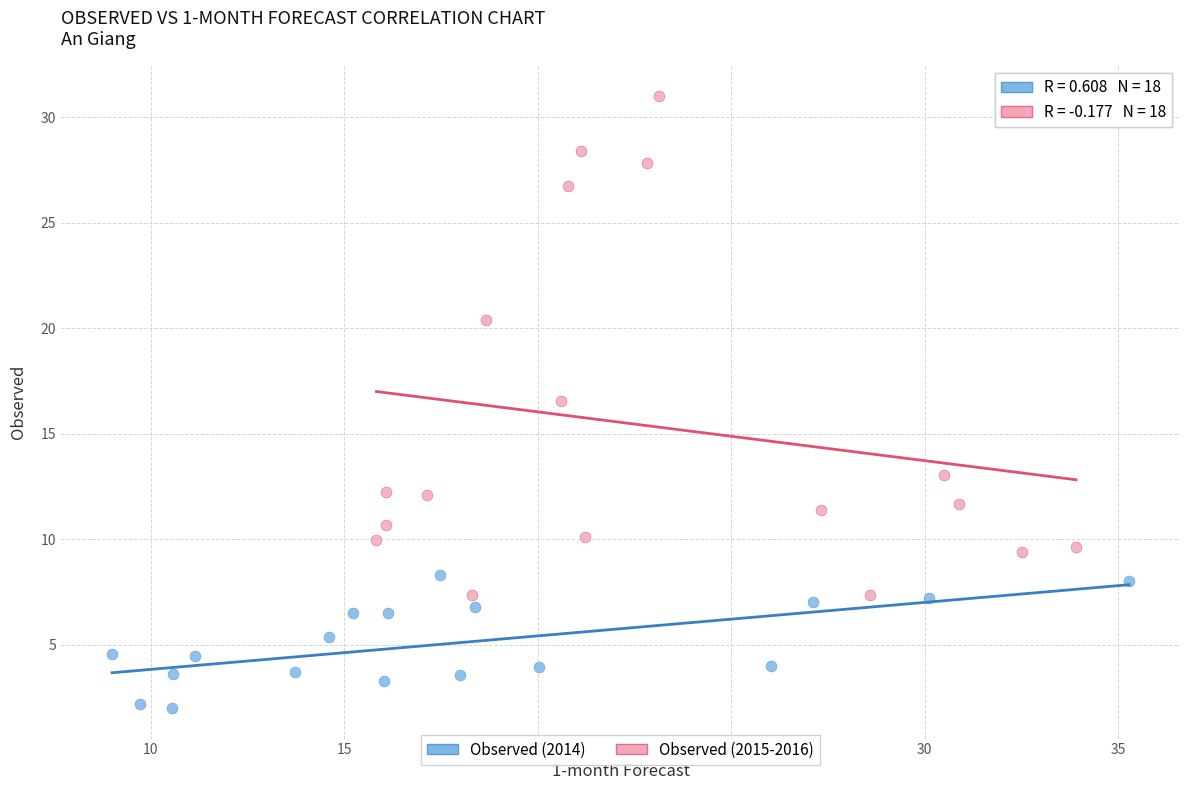

Which series has the largest Y range (max minus min)?

Observed (2015-2016)